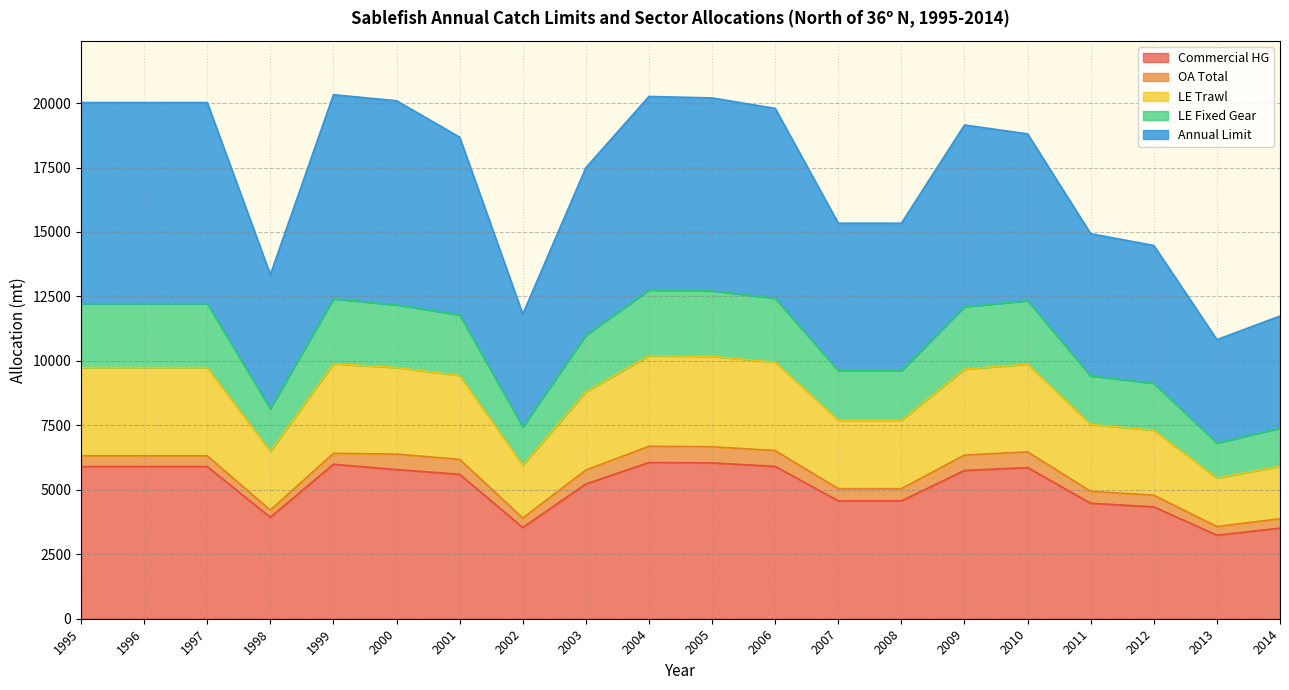

What is the difference between the maximum and minimum values in the Commercial HG series?

2820.2